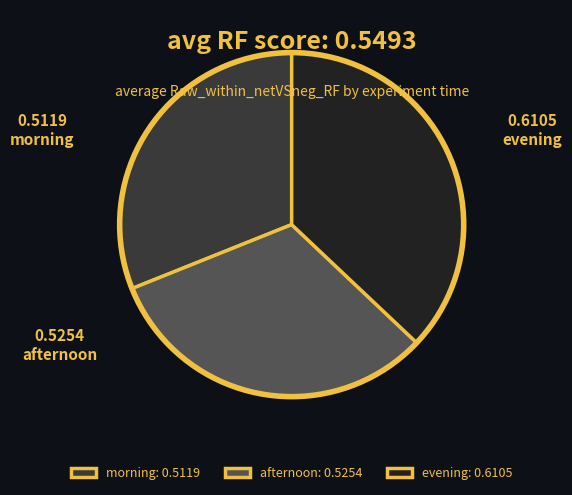

Do afternoon and evening together represent more than half of the pie?

Yes